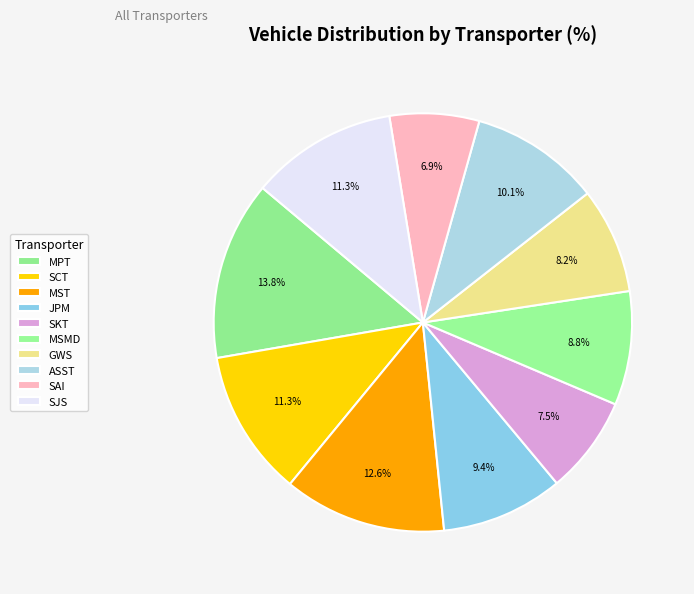

Combined, do JPM and MST account for over 50%?

No